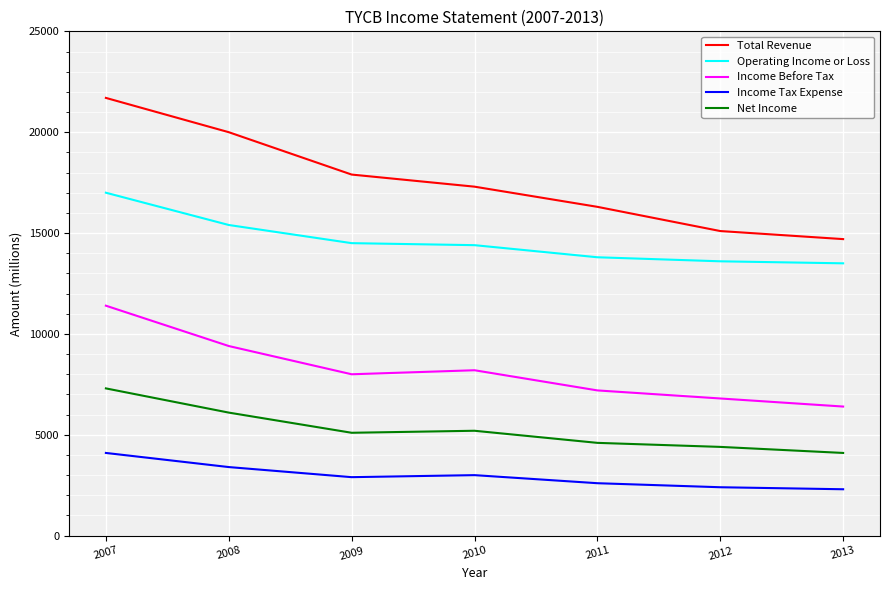

What is the difference between the maximum and minimum values in the Net Income series?

3200